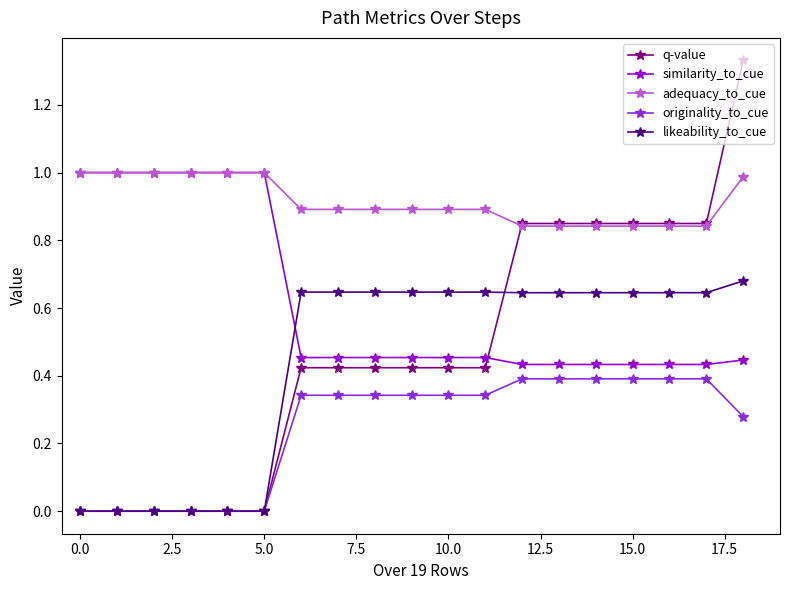

True or false: similarity_to_cue and originality_to_cue cross at least once.

False